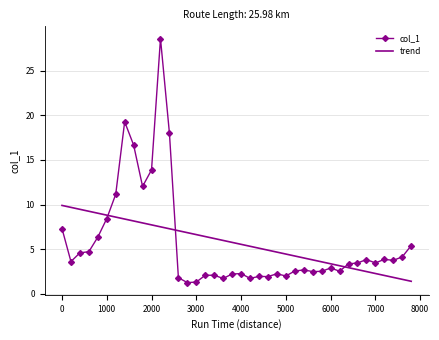

What is the smallest value displayed?

1.3